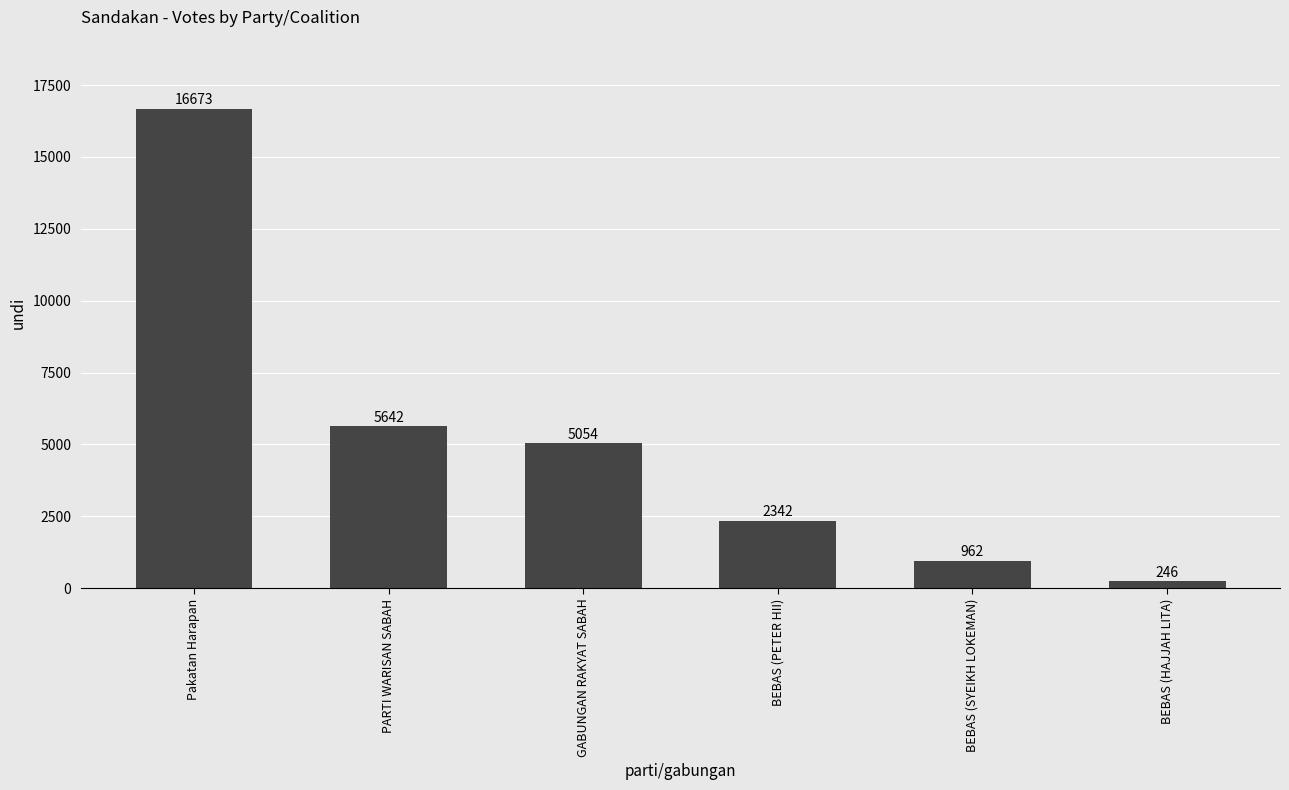

How many values are below 5054?

3